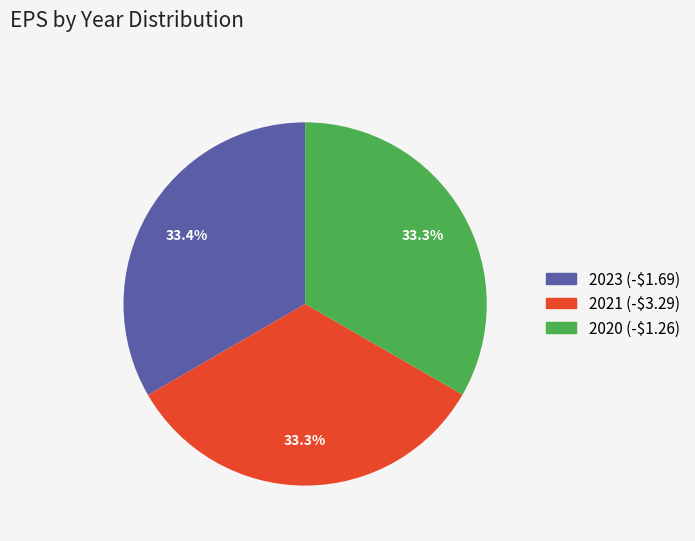

To the nearest percent, what portion does 2023 (-$1.69) represent?

33%